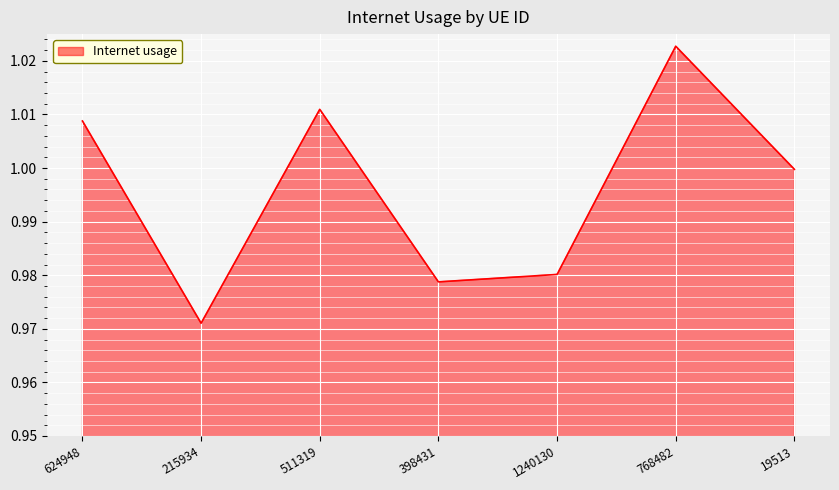

List the labels in order of value, largest first.

768482, 511319, 624948, 19513, 1240130, 398431, 215934